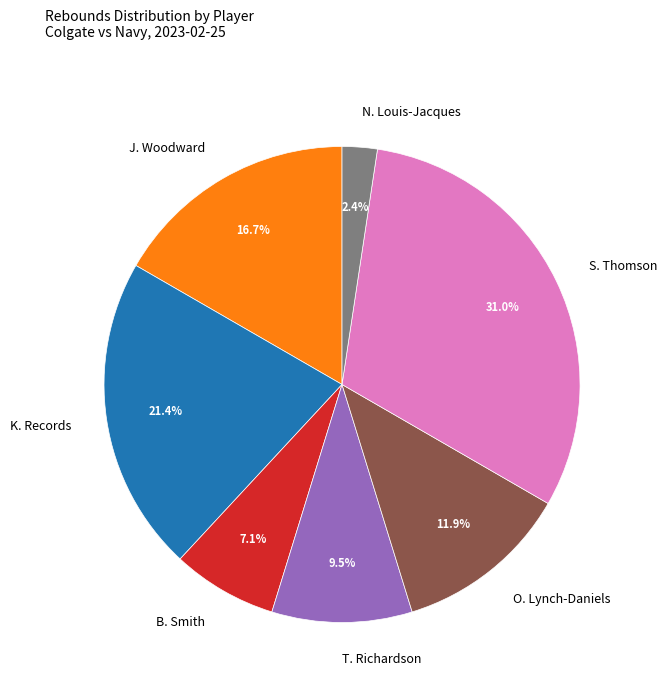

Which has a higher value, B. Smith or K. Records?

K. Records